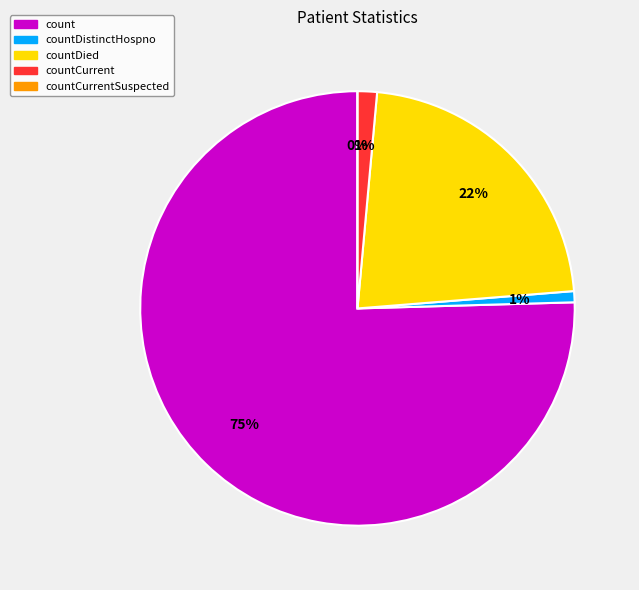

The countDistinctHospno slice represents 11% of the pie. True or false?

False